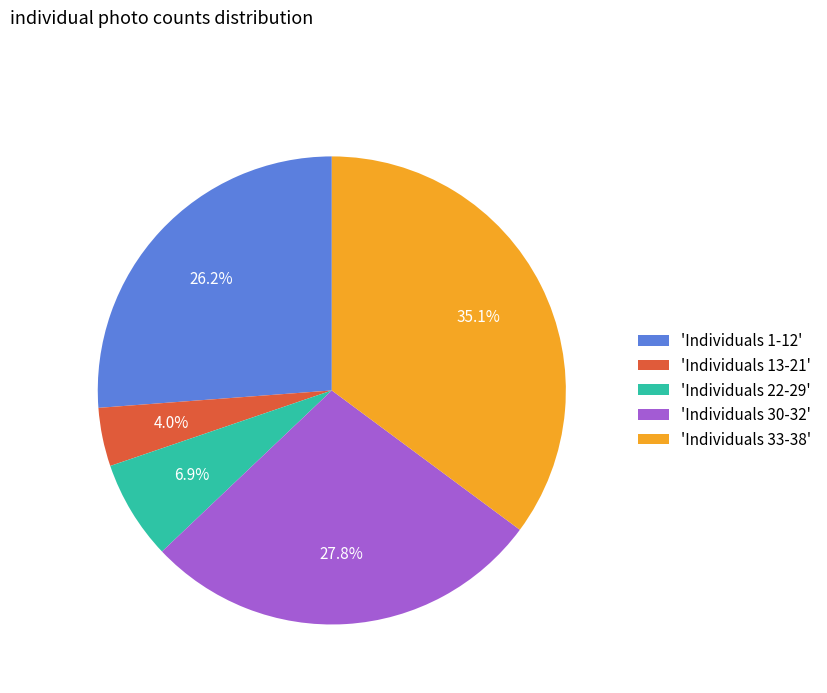

What portion of the pie excludes 'Individuals 1-12'?

73.8%